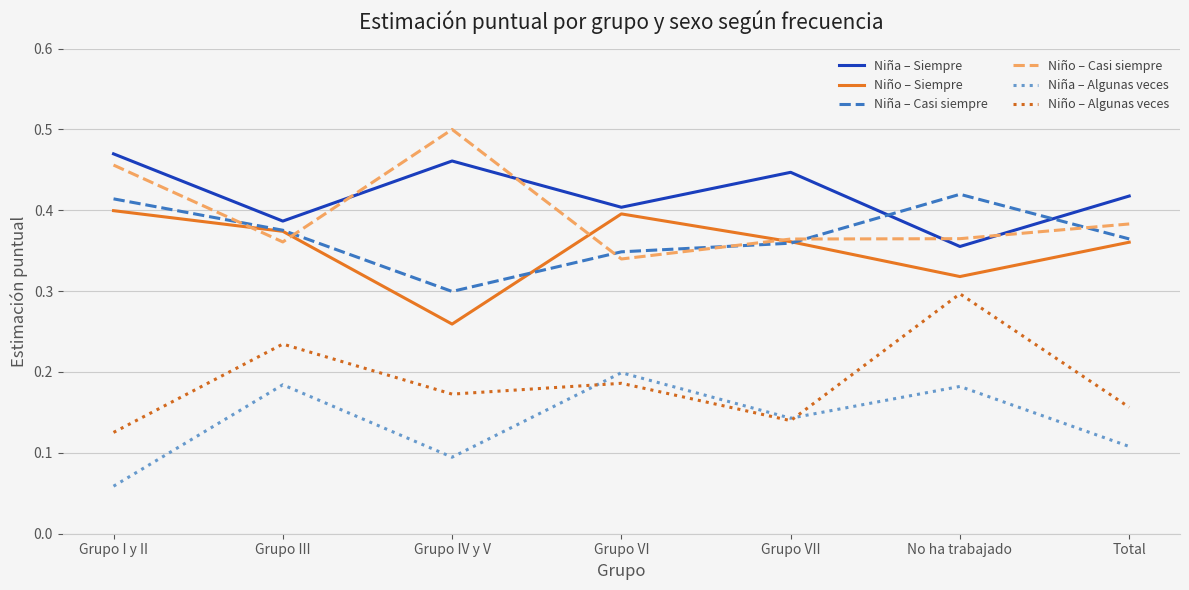

Is it true that Niña – Siempre equals 0.4 at Total?

True